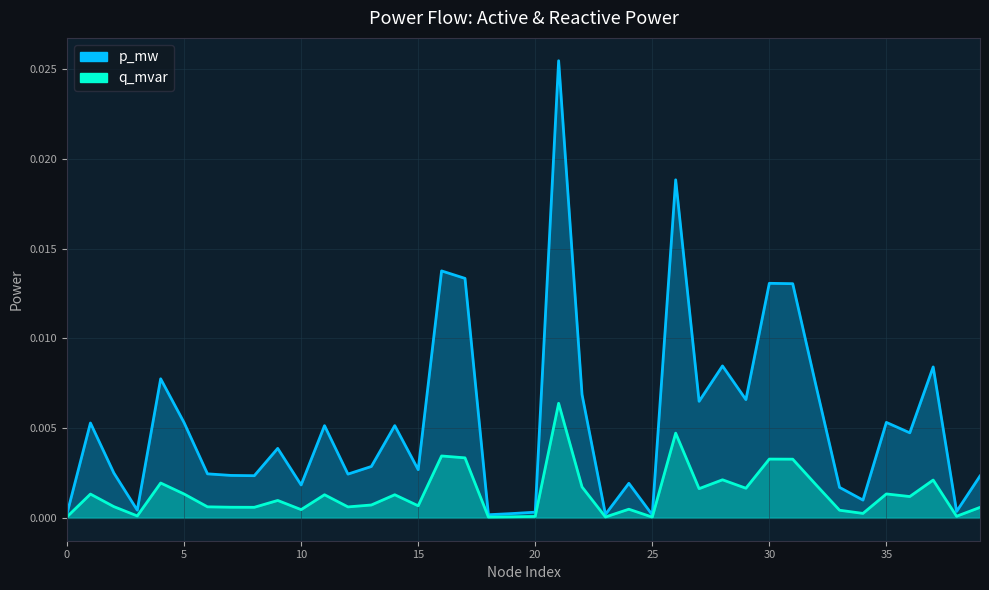

True or false: q_mvar and p_mw cross at least once.

False